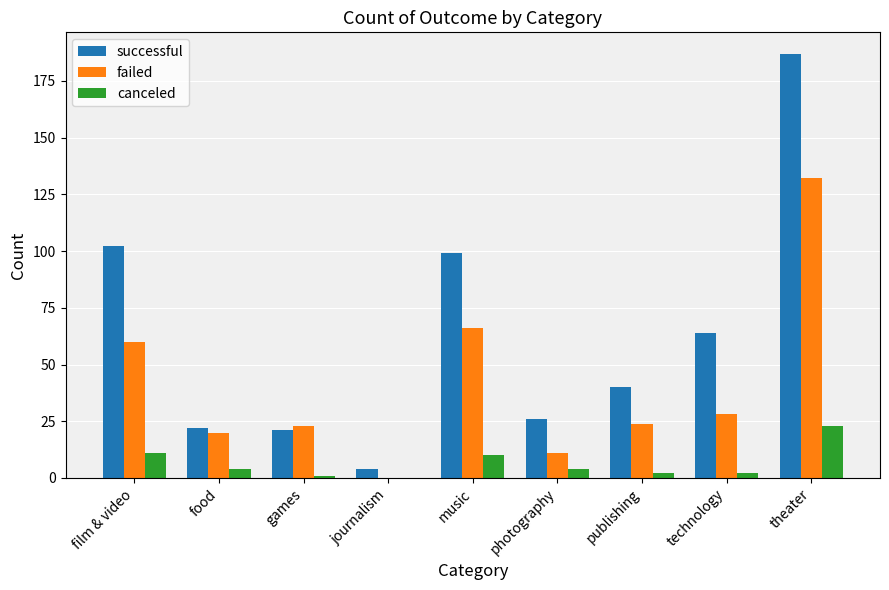

At which label does successful reach its peak?

theater